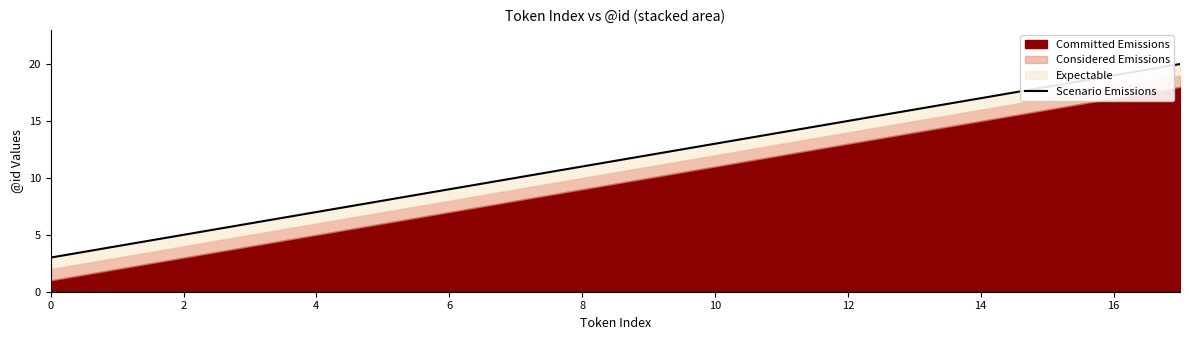

True or false: the data has more than 2 interior local peaks.

False